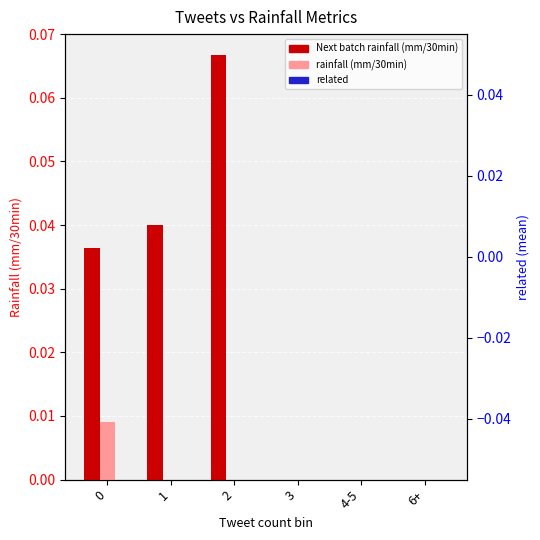

What is the label of the 3rd bar from the left?

2